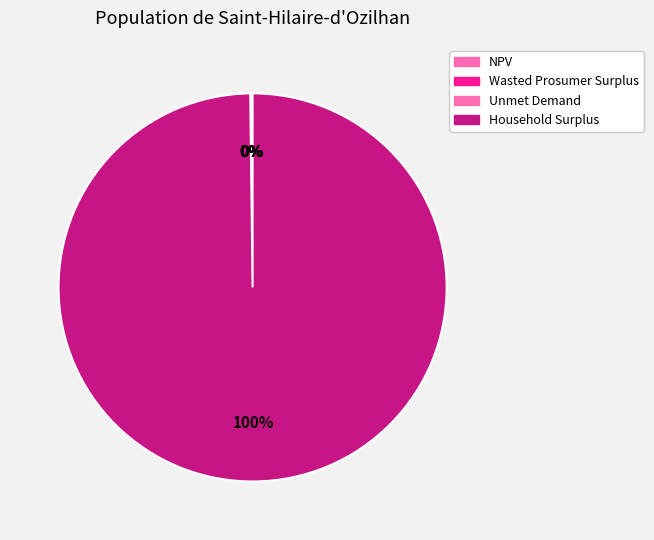

Count the number of slices in the pie.

4